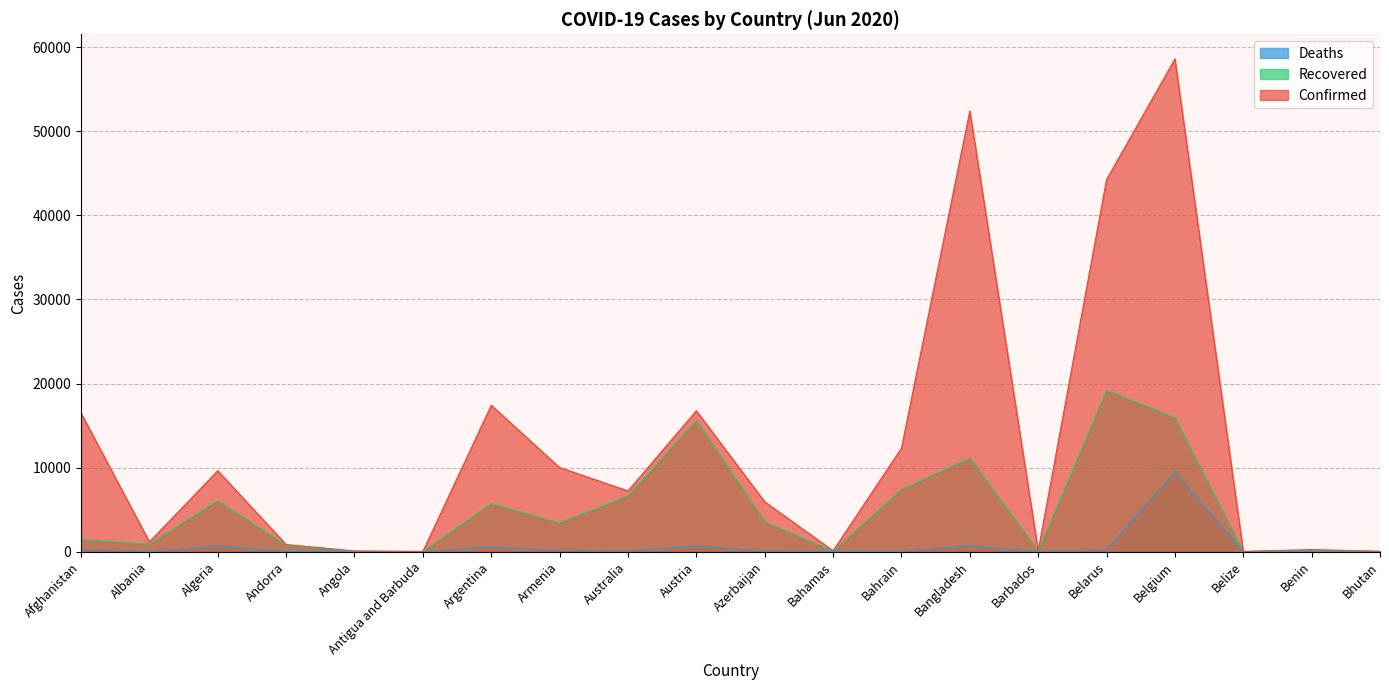

Between Azerbaijan and Benin, which series saw the biggest shift?

Confirmed